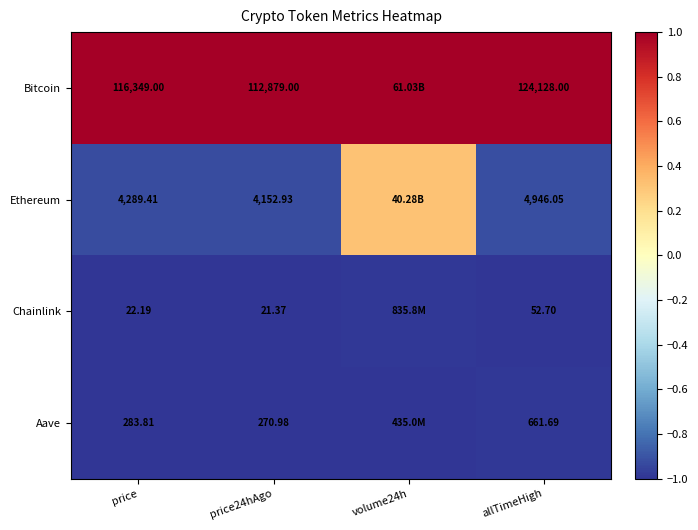

At price24hAgo, list the series in order from largest to smallest.

Bitcoin, Ethereum, Aave, Chainlink